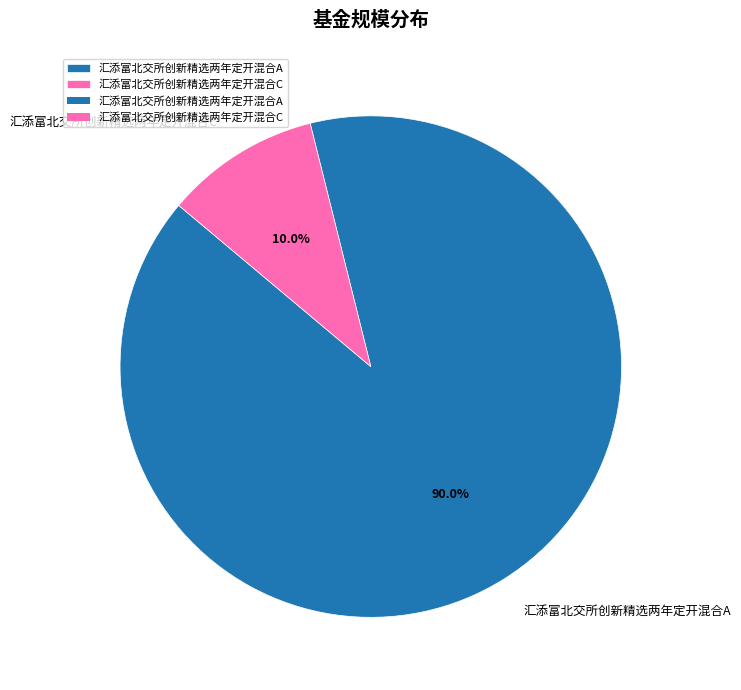

Is the sum of 汇添富北交所创新精选两年定开混合A and 汇添富北交所创新精选两年定开混合C greater than half?

Yes